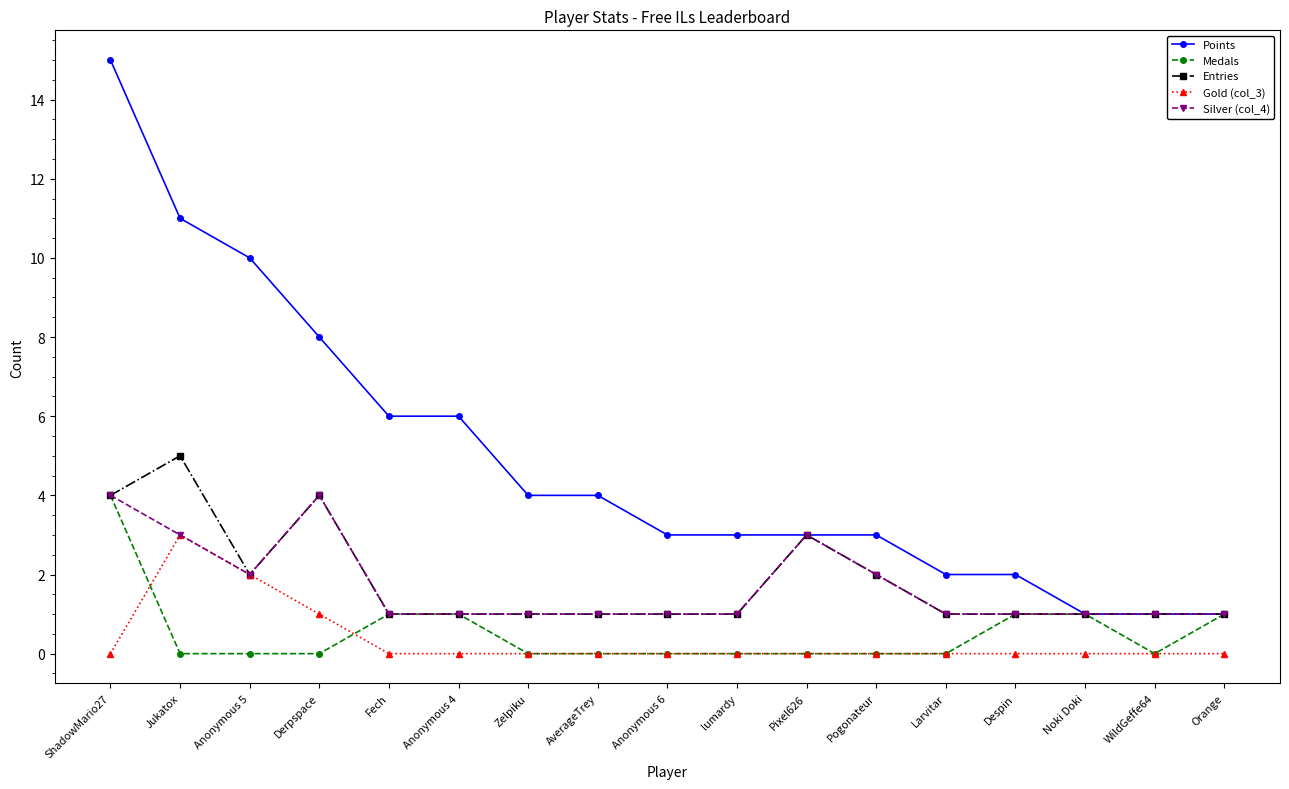

What position from the right is Noki Doki?

3